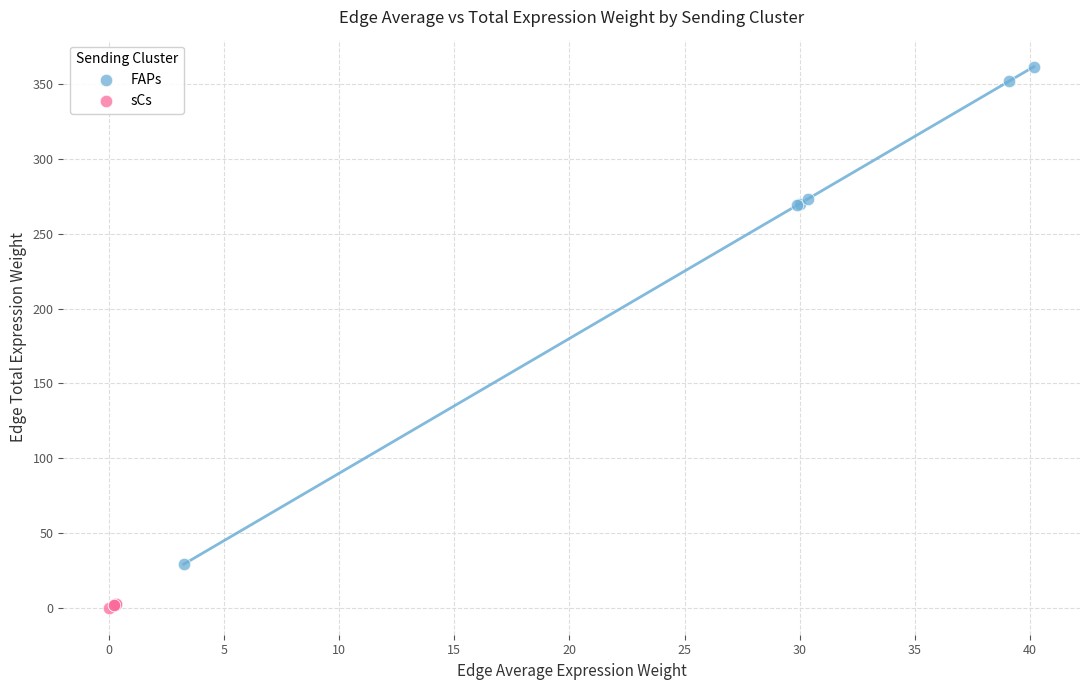

Which series contains the lowest Y value?

sCs